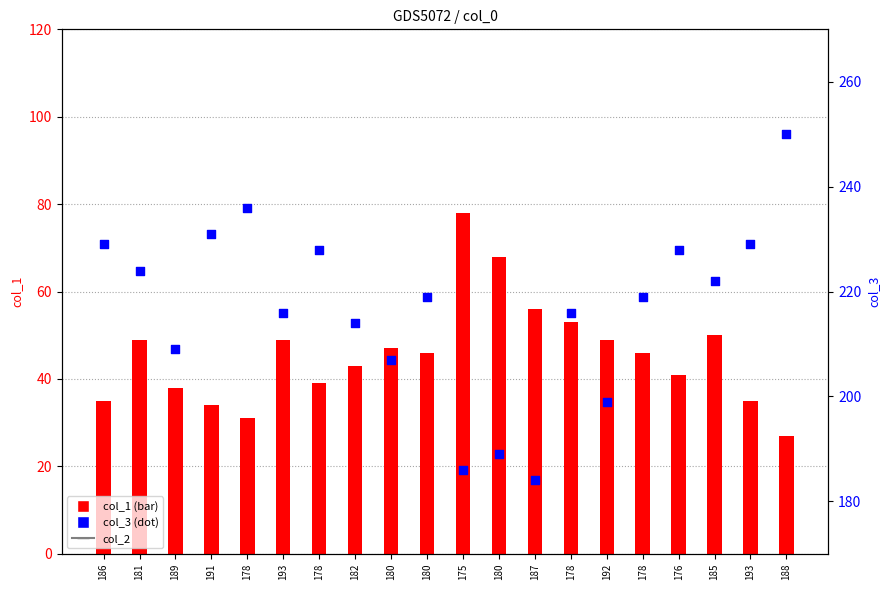

Which series reaches the minimum Y coordinate?

col_1